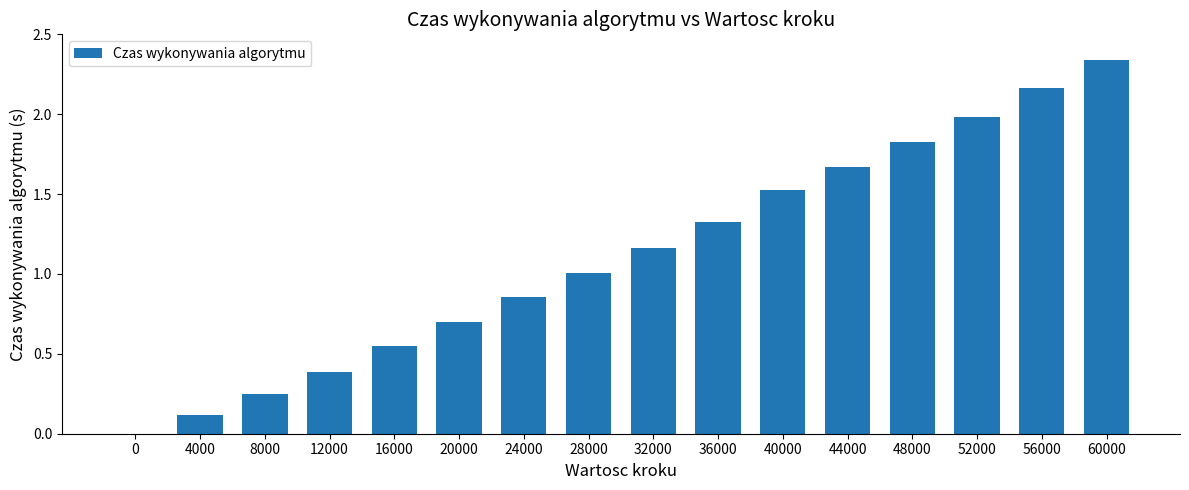

What is the sum of all values?

17.9